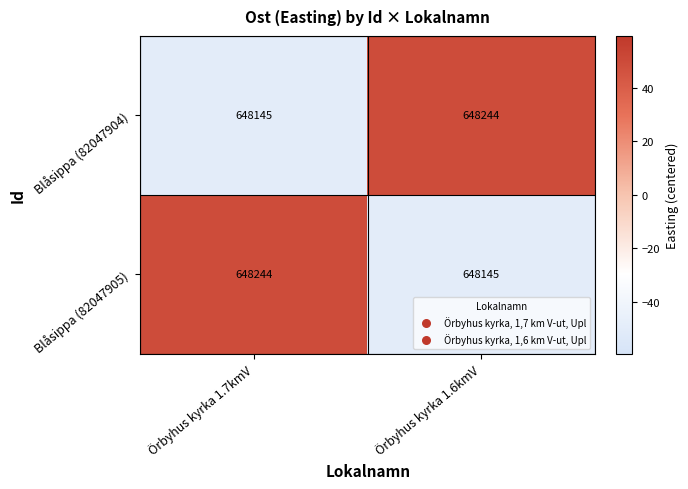

True or false: Blåsippa (82047904) has a value of 322453 at Örbyhus kyrka 1.6kmV.

False